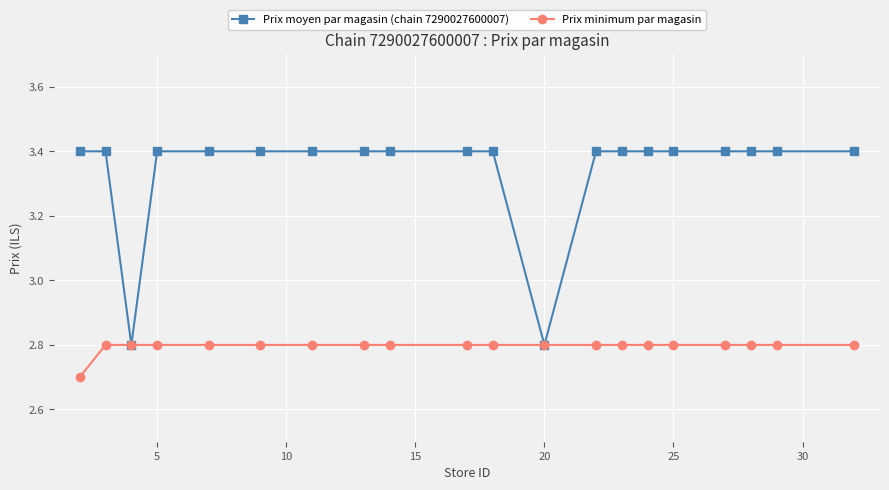

Count the Prix minimum par magasin values in the range 2 to 3.

20